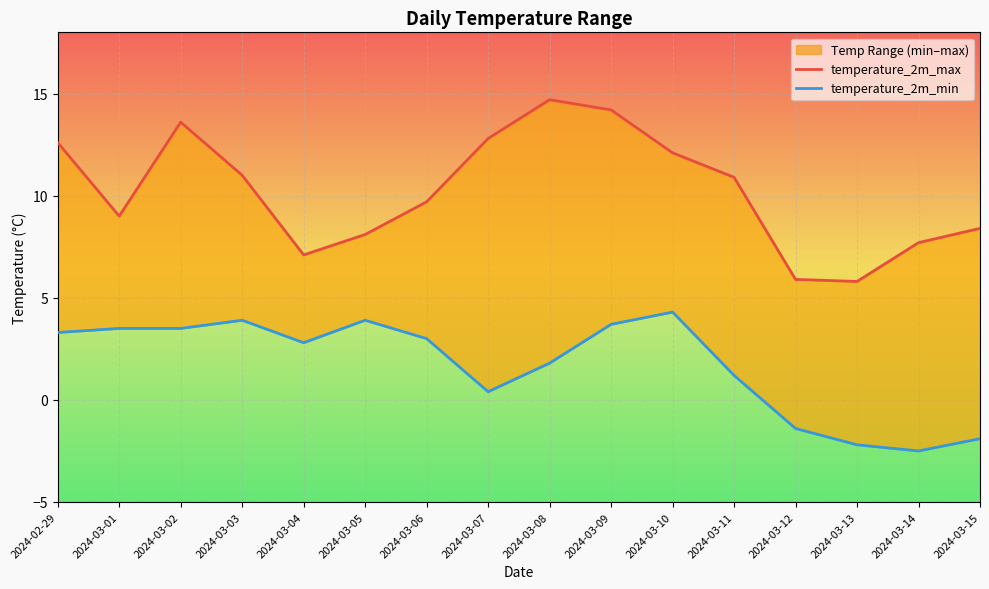

Reading left to right, list all the values displayed in this chart.

temperature_2m_max: 12.6	9.0	13.6	11.0	7.1	8.1	9.7	12.8	14.7	14.2	12.1	10.9	5.9	5.8	7.7	8.4
temperature_2m_min: 3.3	3.5	3.5	3.9	2.8	3.9	3.0	0.4	1.8	3.7	4.3	1.2	-1.4	-2.2	-2.5	-1.9